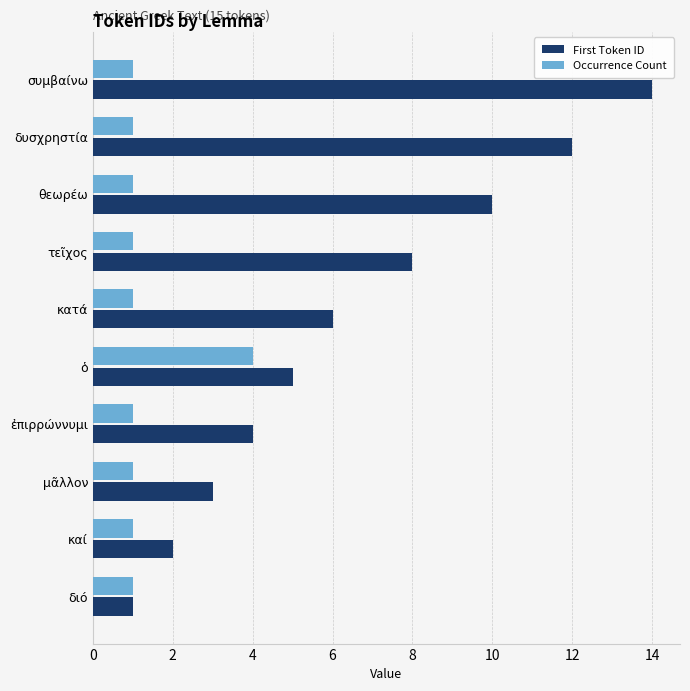

Which category has the highest value in the Occurrence Count series?

ὁ